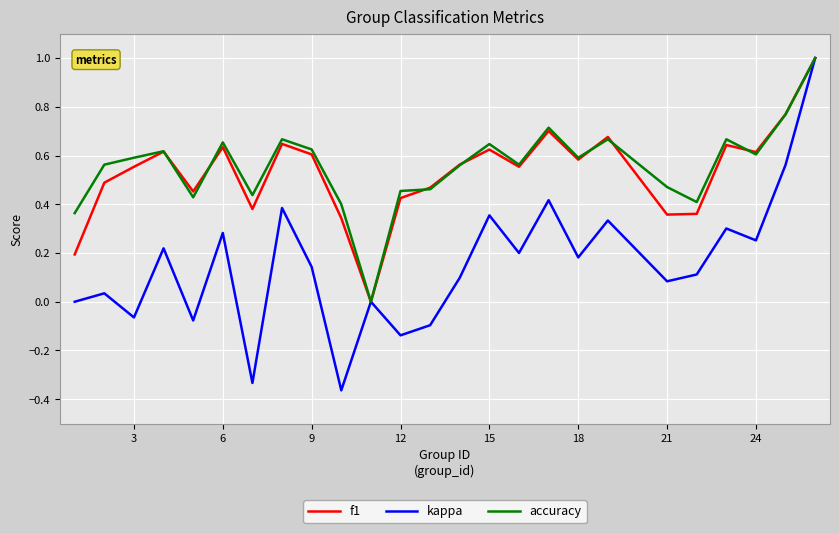

Which series has the largest range (max minus min)?

kappa